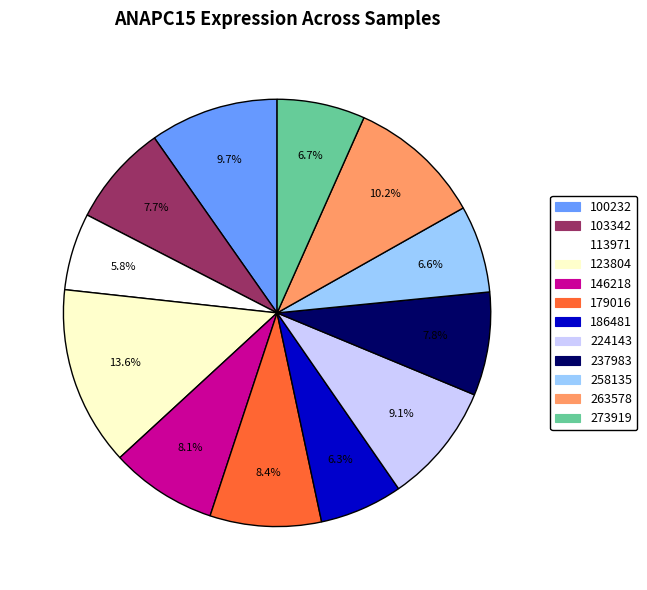

Which category has the biggest portion of the pie?

123804